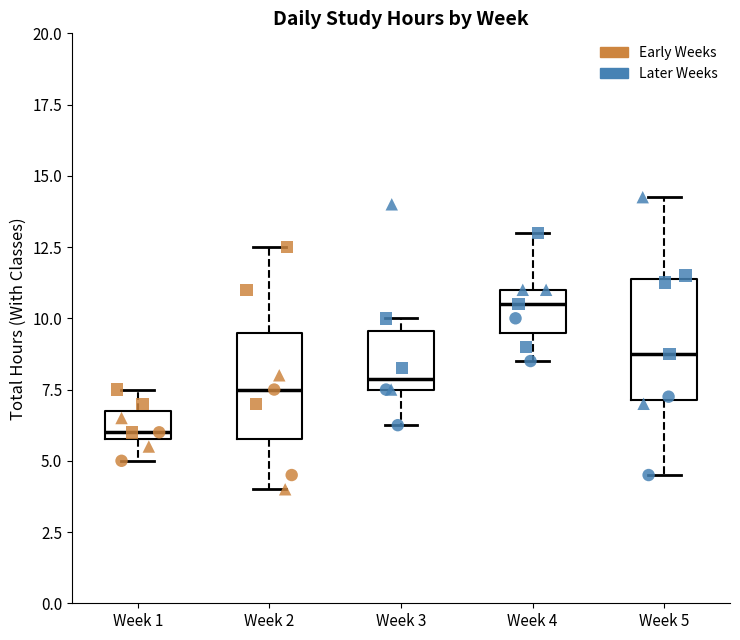

Which box's median line is the lowest?

Week 1